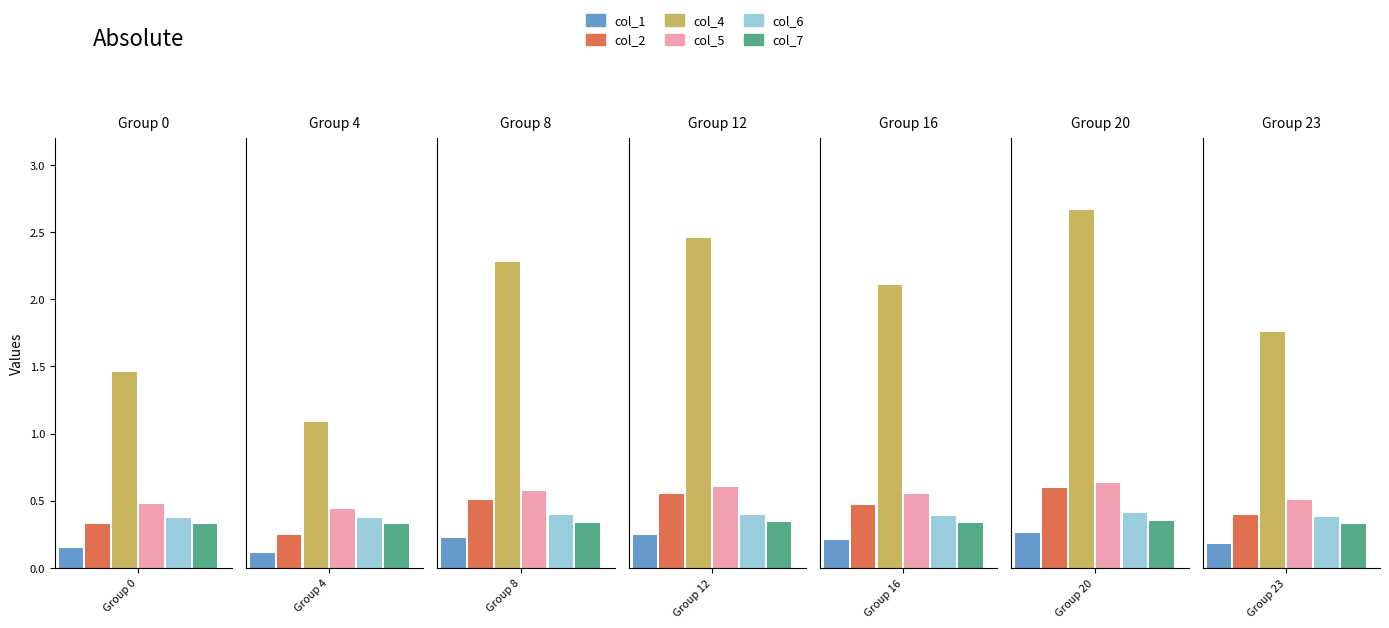

What is the average value of the col_5 series?

0.5